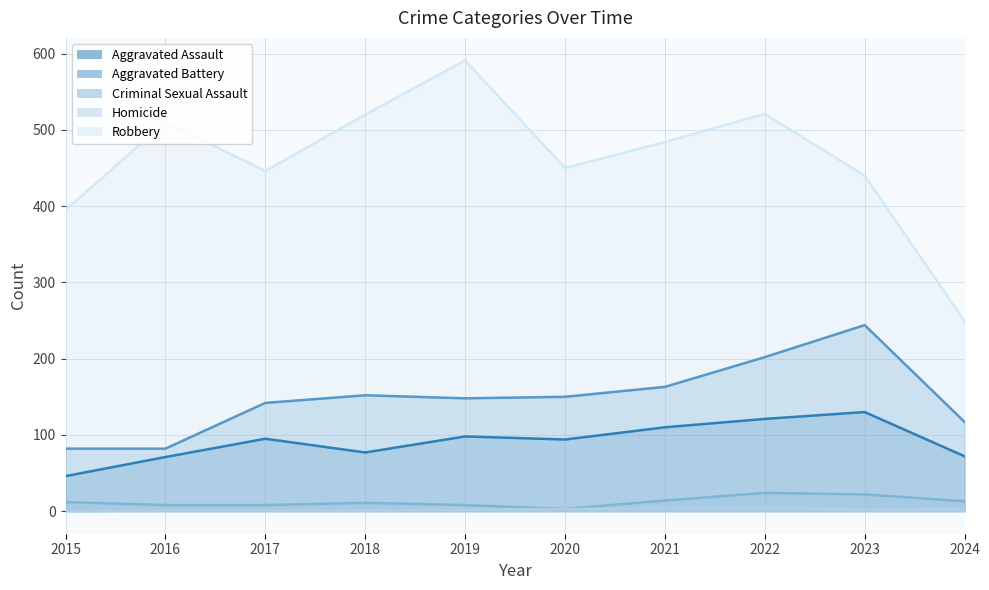

True or false: Aggravated Battery and Criminal Sexual Assault intersect in this chart.

False